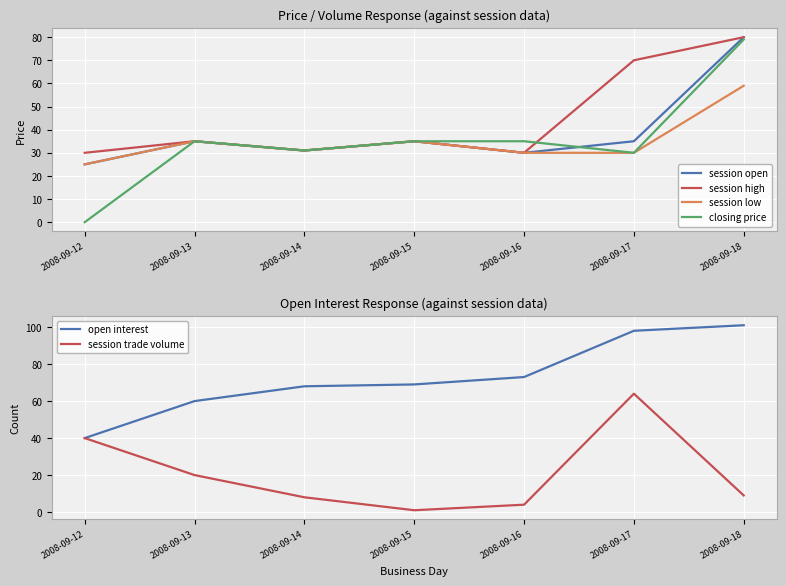

True or false: closing price has more than 1 points higher than both neighbors.

False